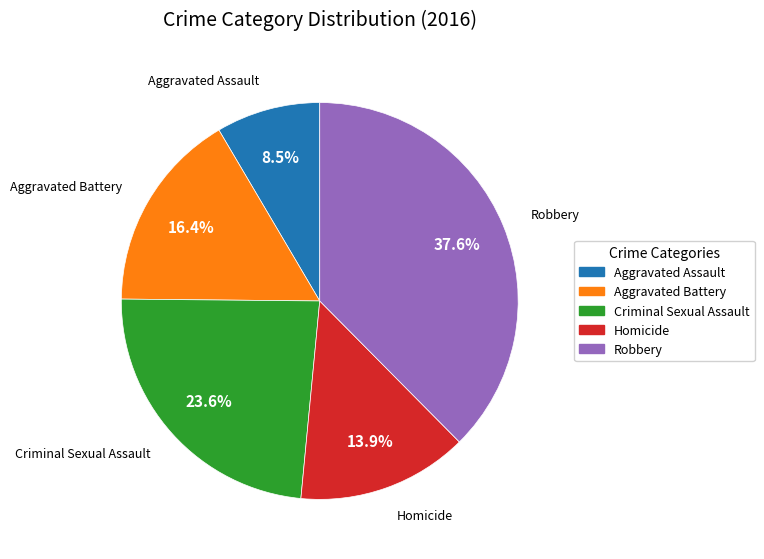

Which category has the biggest portion of the pie?

Robbery